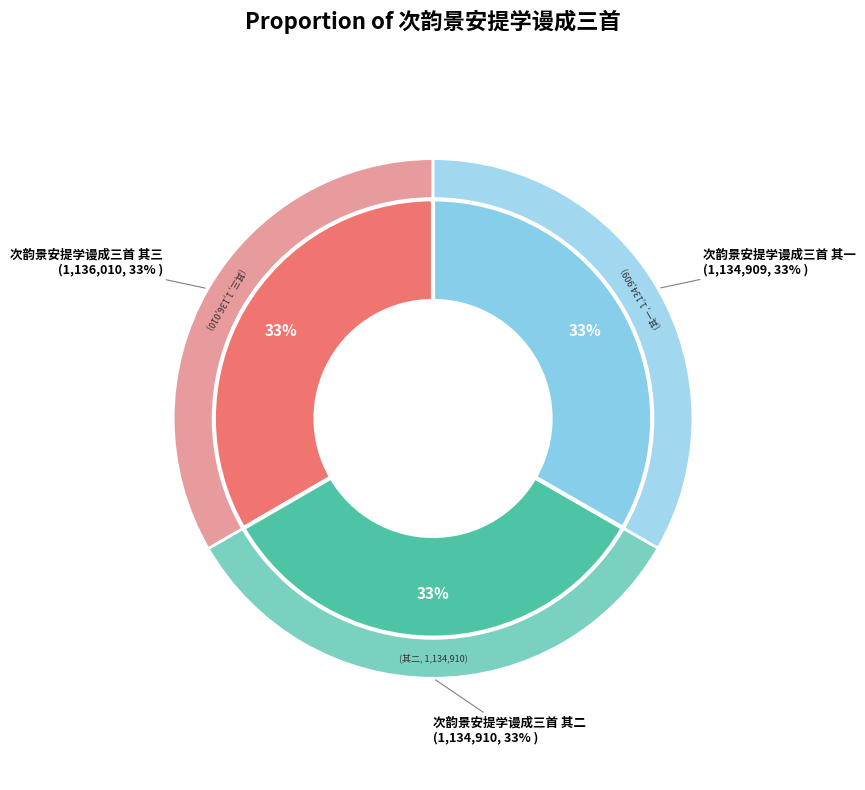

What is the change in value from 次韵景安提学谩成三首 其二 to 次韵景安提学谩成三首 其一?

-1